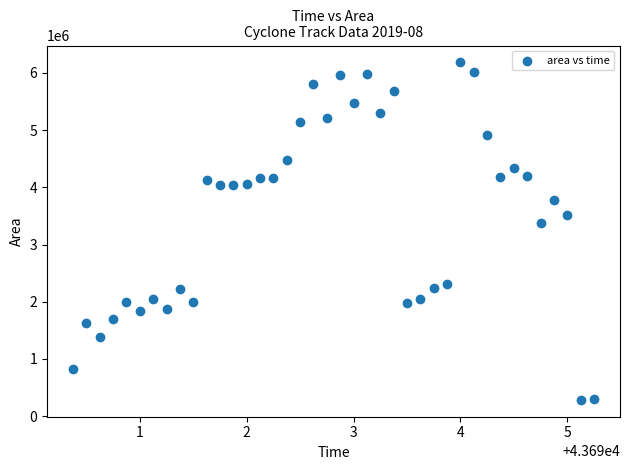

What Y value in the scatter plot is closest to 3234062?

3376875